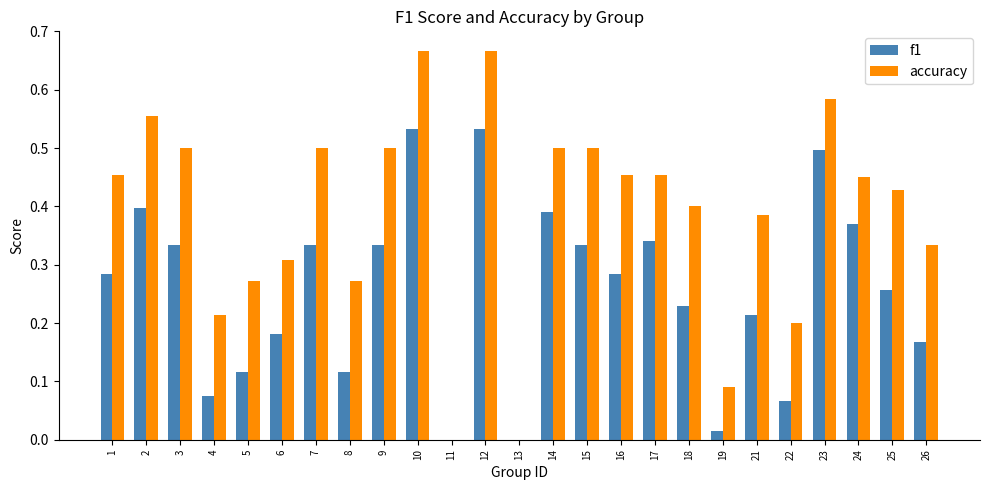

True or false: f1 has a value of 0.1 at 24.

False